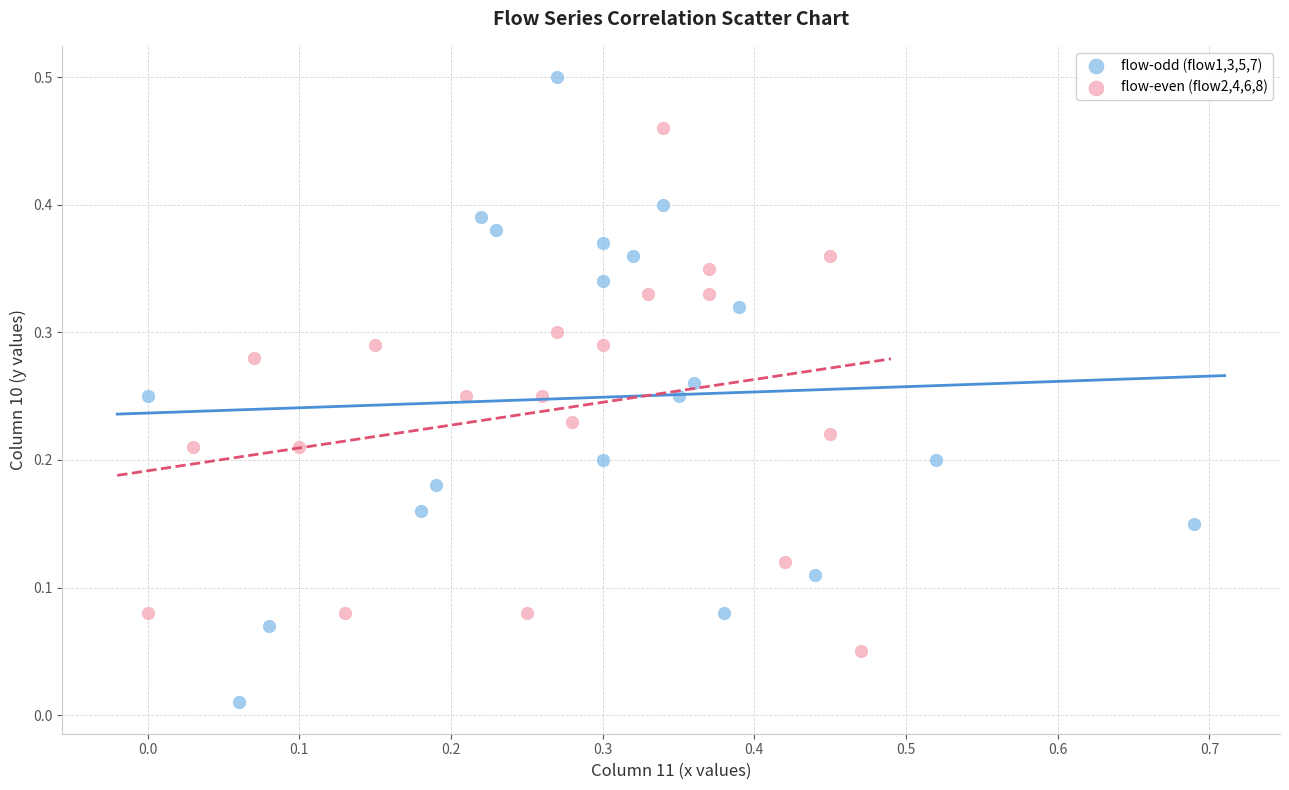

Which series contains the lowest Y value?

flow-odd (flow1,3,5,7)